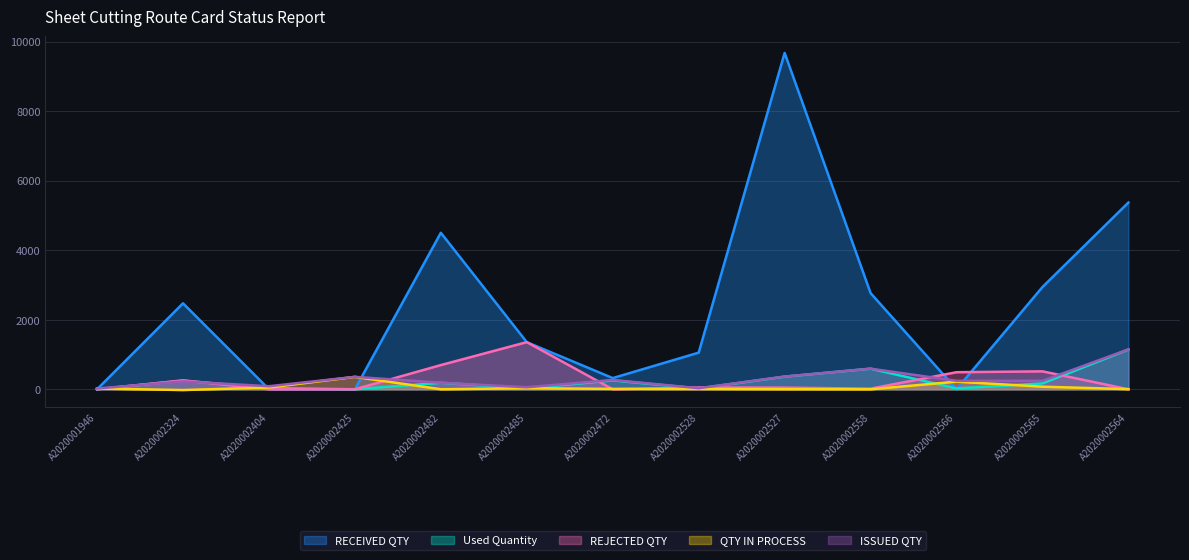

Rank the series by their maximum value, from lowest to highest.

QTY IN PROCESS, Used Quantity, ISSUED QTY, REJECTED QTY, RECEIVED QTY